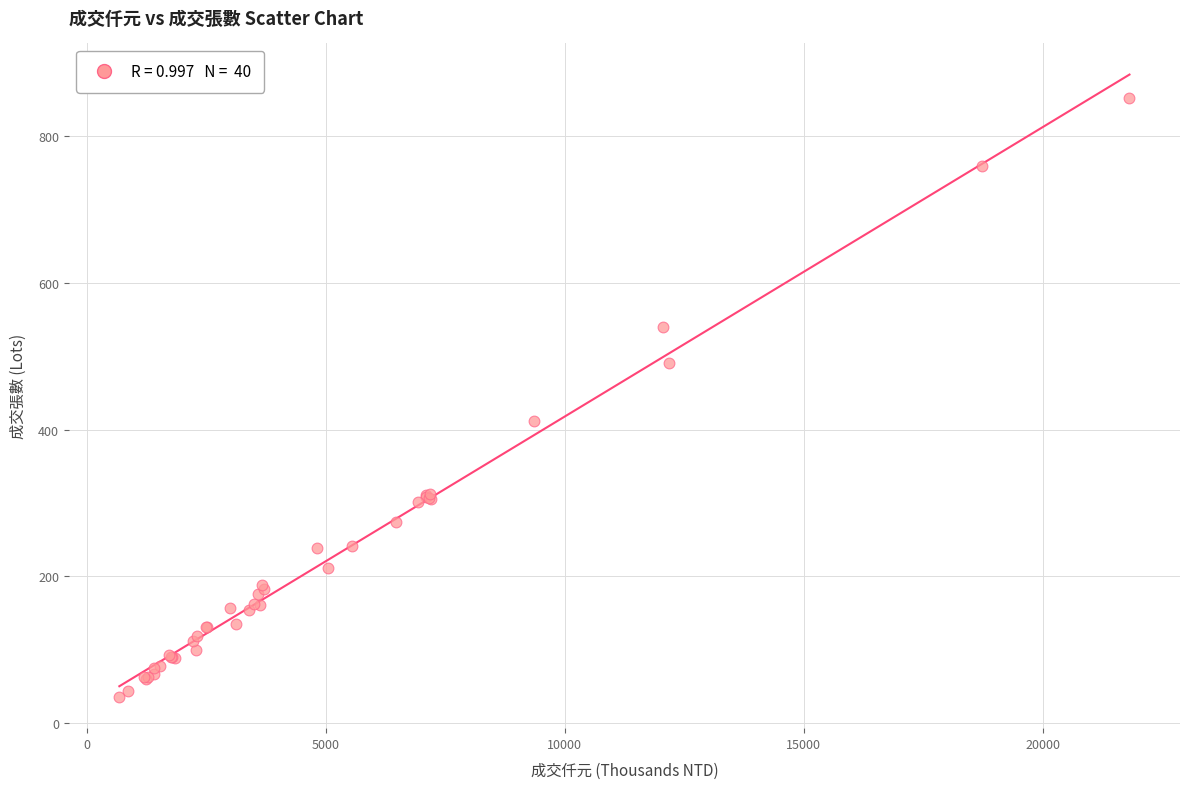

What Y value in the scatter plot is closest to 444?

412